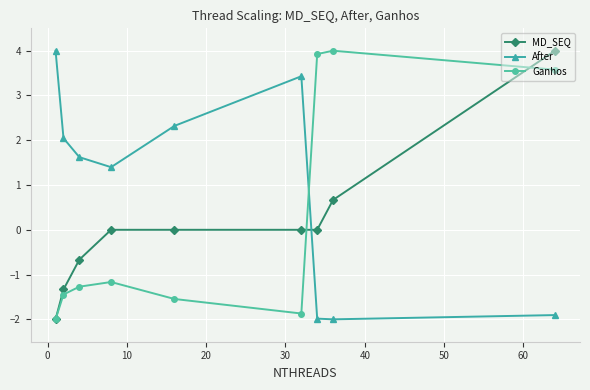

Does the chart have visible grid lines?

Yes